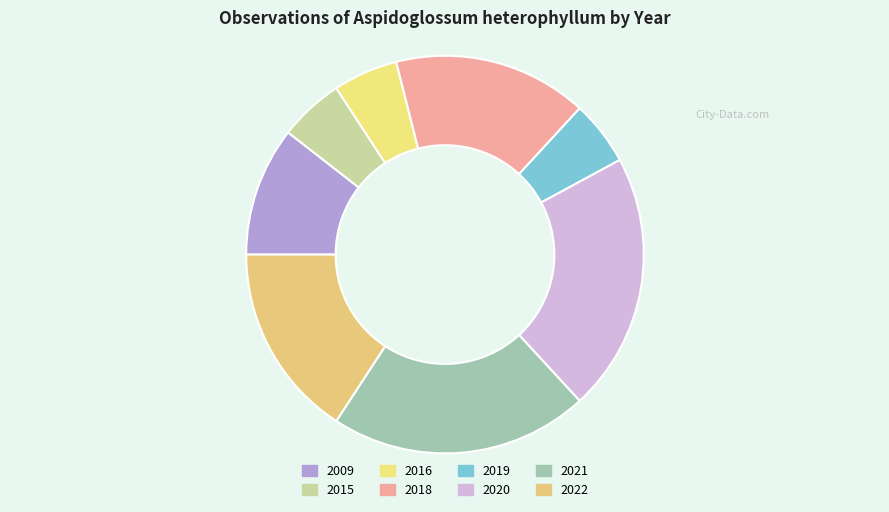

Count the number of slices in the pie.

8